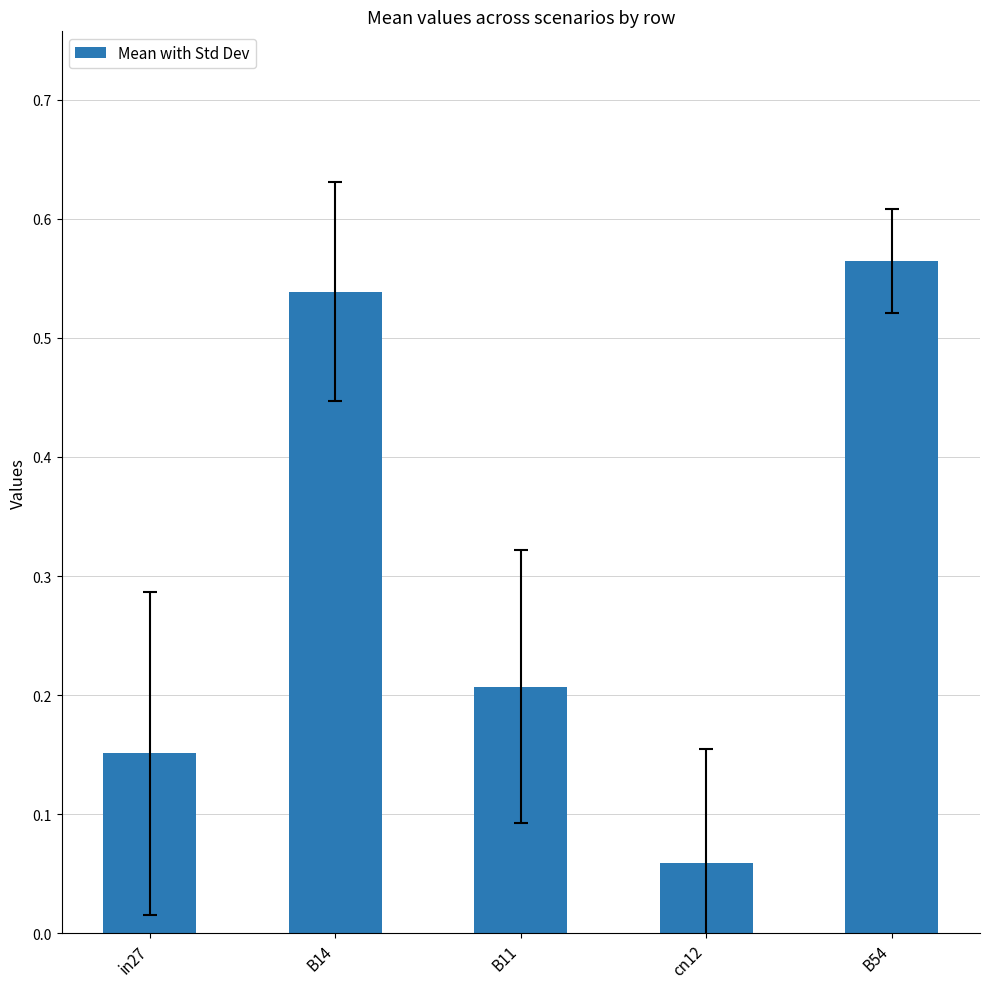

Is it true that the value at B11 is 0.2?

True